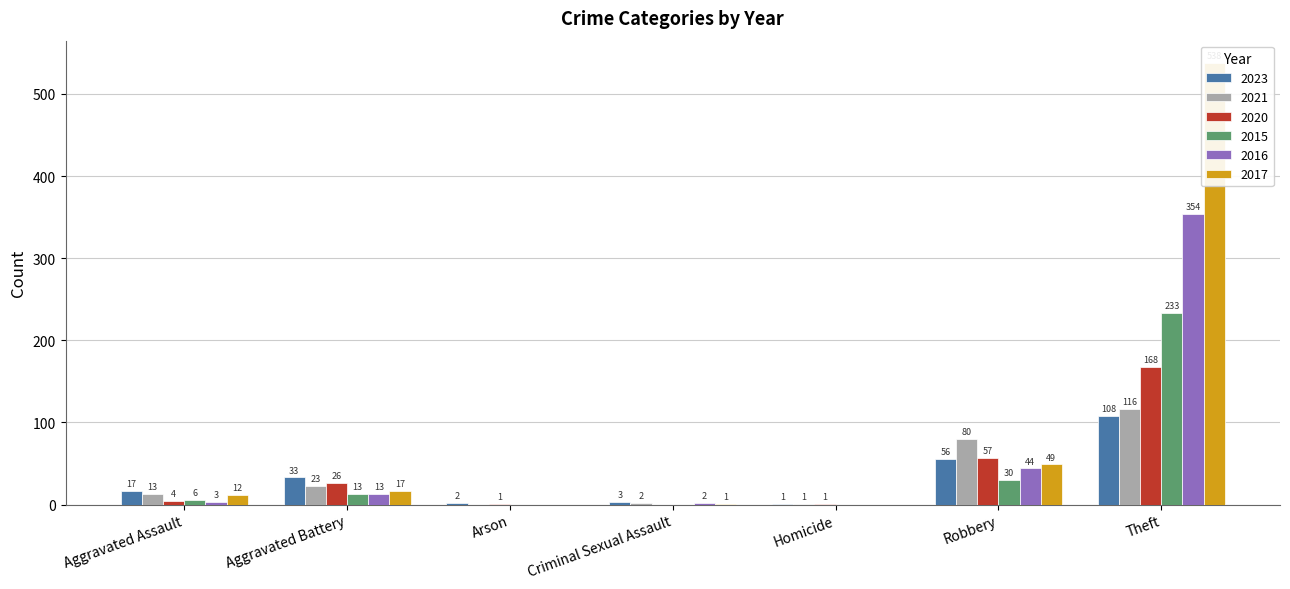

What value does the 2017 series have at Aggravated Battery, to the nearest 10?

20